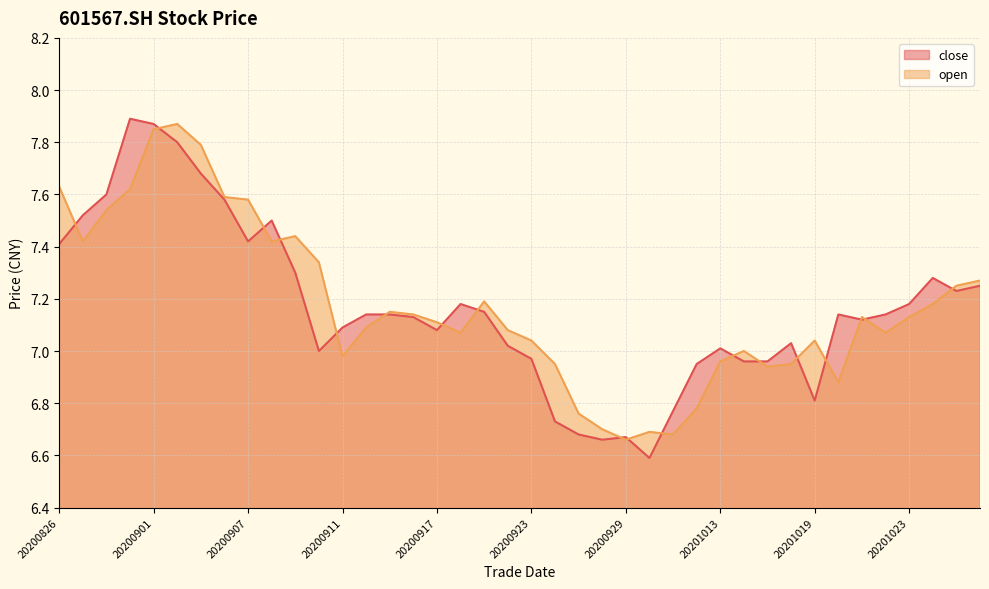

Reading left to right, list all the values displayed in this chart.

close: 20200826=7.4	20200827=7.5	20200828=7.6	20200831=7.9	20200901=7.9	20200902=7.8	20200903=7.7	20200904=7.6	20200907=7.4	20200908=7.5	20200909=7.3	20200910=7.0	20200911=7.1	20200914=7.1	20200915=7.1	20200916=7.1	20200917=7.1	20200918=7.2	20200921=7.2	20200922=7.0	20200923=7.0	20200924=6.7	20200925=6.7	20200928=6.7	20200929=6.7	20200930=6.6	20201009=6.8	20201012=7.0	20201013=7.0	20201014=7.0	20201015=7.0	20201016=7.0	20201019=6.8	20201020=7.1	20201021=7.1	20201022=7.1	20201023=7.2	20201026=7.3	20201027=7.2	20201028=7.2
open: 20200826=7.6	20200827=7.4	20200828=7.5	20200831=7.6	20200901=7.8	20200902=7.9	20200903=7.8	20200904=7.6	20200907=7.6	20200908=7.4	20200909=7.4	20200910=7.3	20200911=7.0	20200914=7.1	20200915=7.2	20200916=7.1	20200917=7.1	20200918=7.1	20200921=7.2	20200922=7.1	20200923=7.0	20200924=7.0	20200925=6.8	20200928=6.7	20200929=6.7	20200930=6.7	20201009=6.7	20201012=6.8	20201013=7.0	20201014=7.0	20201015=6.9	20201016=7.0	20201019=7.0	20201020=6.9	20201021=7.1	20201022=7.1	20201023=7.1	20201026=7.2	20201027=7.2	20201028=7.3